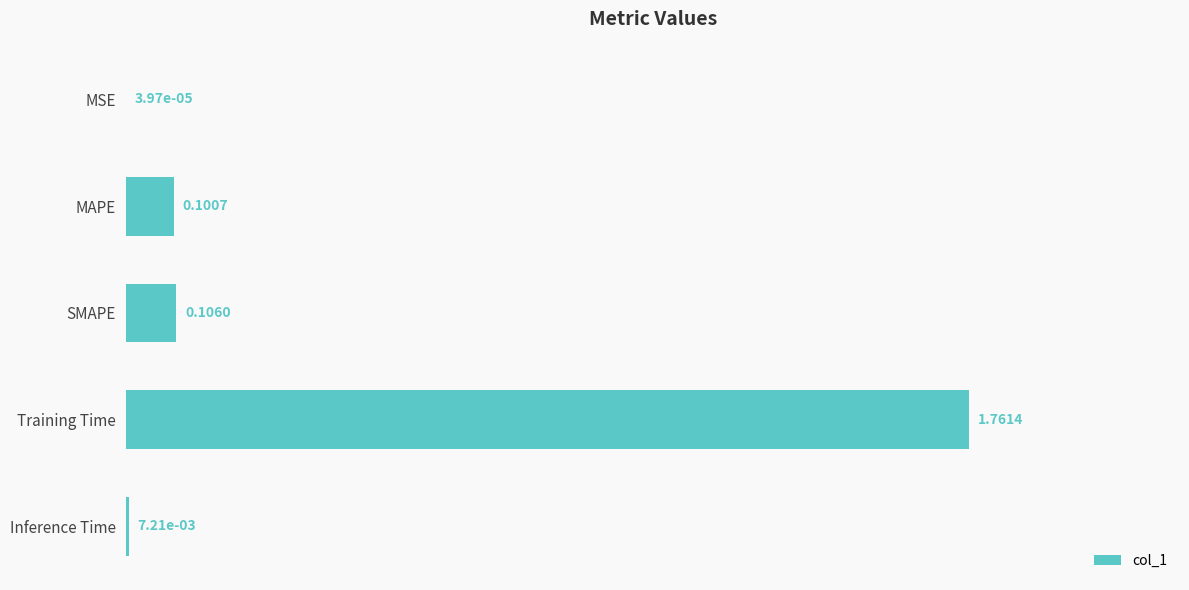

What is the change in value from SMAPE to Training Time?

+1.7